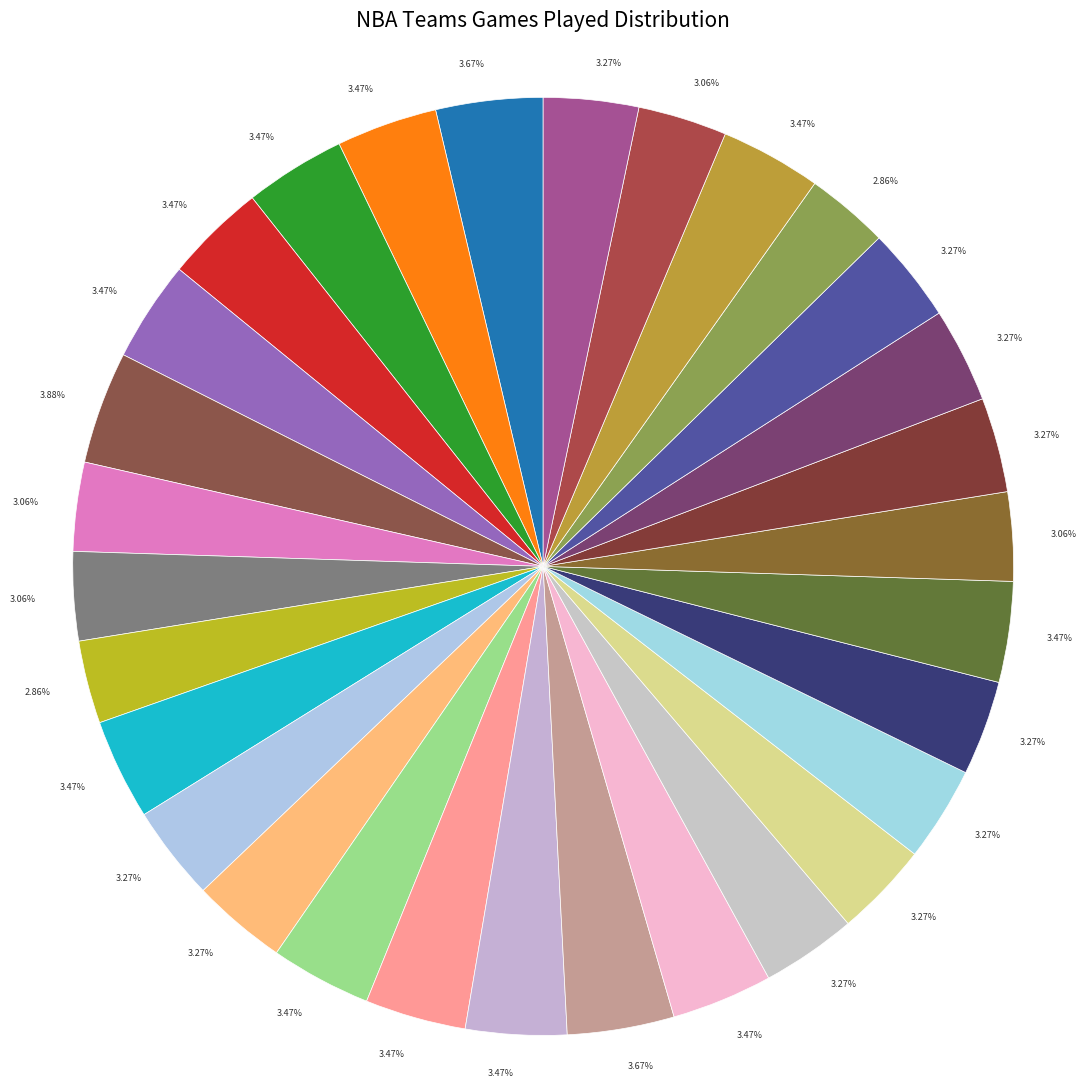

Which slice is the smallest?

Chicago Bulls